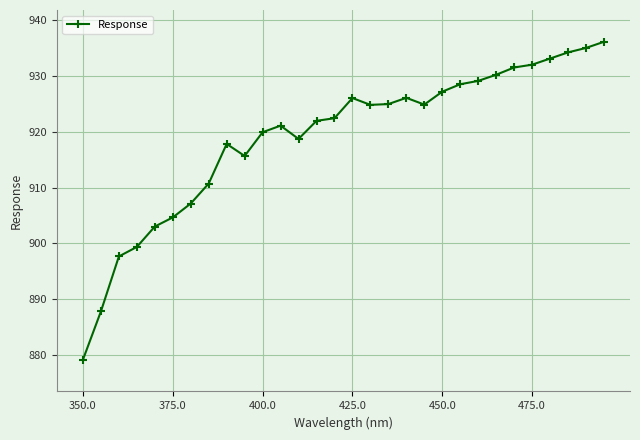

What is the greatest value displayed?

936.1